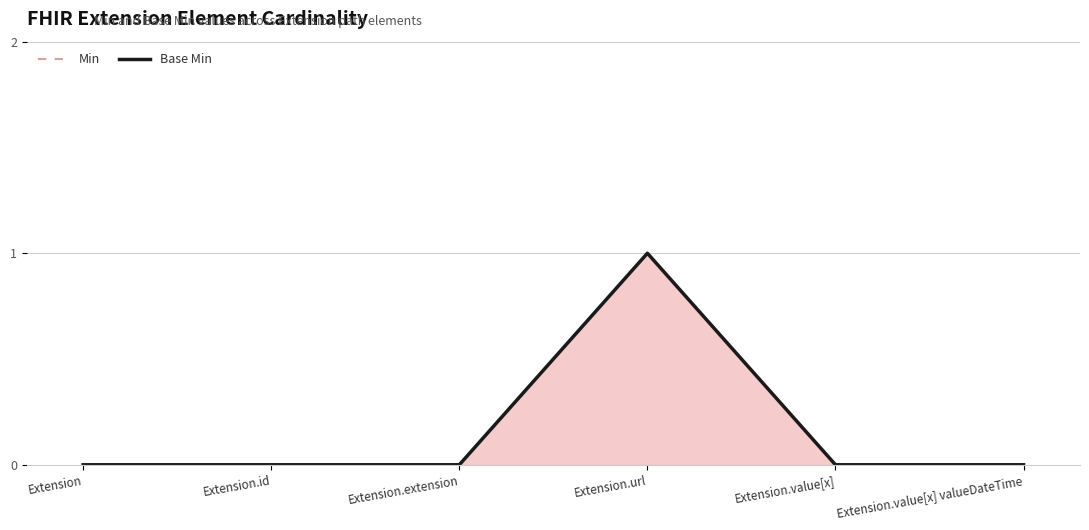

What is the label of the 3rd point from the left?

Extension.extension